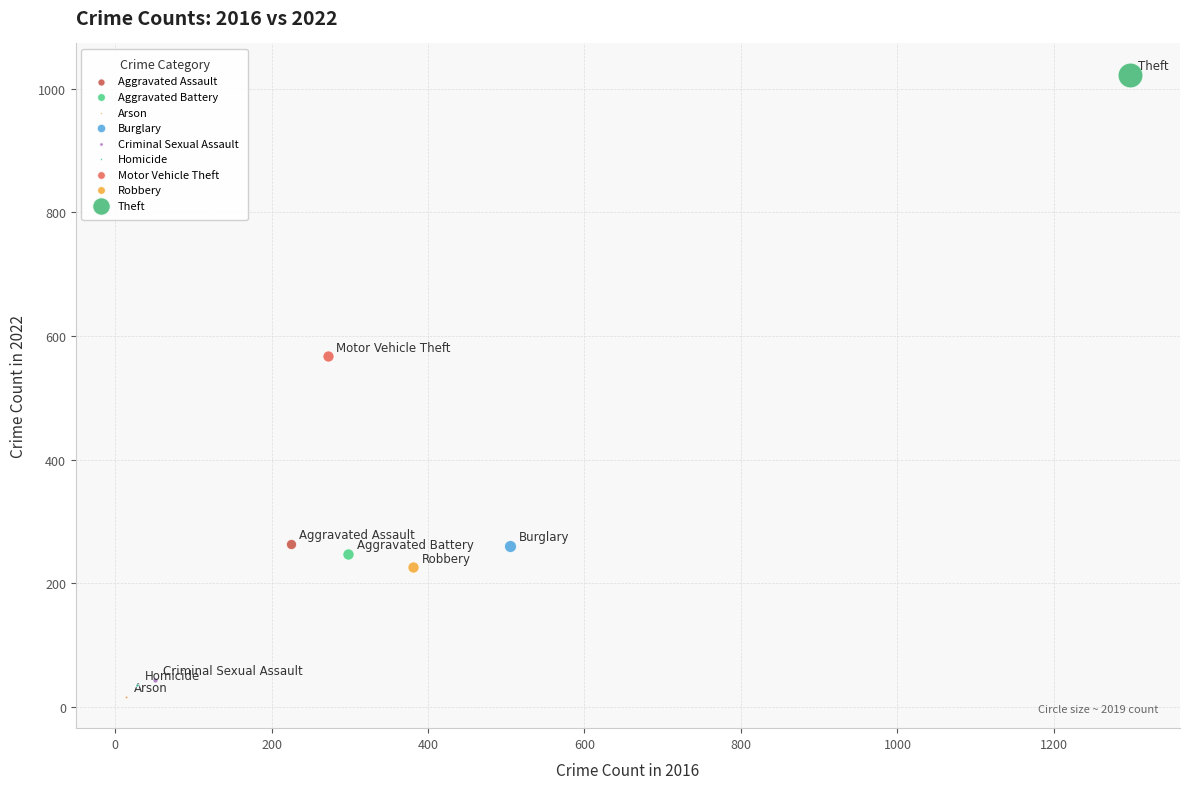

What are all the series names shown in the legend?

Aggravated Assault, Aggravated Battery, Arson, Burglary, Criminal Sexual Assault, Homicide, Motor Vehicle Theft, Robbery, Theft